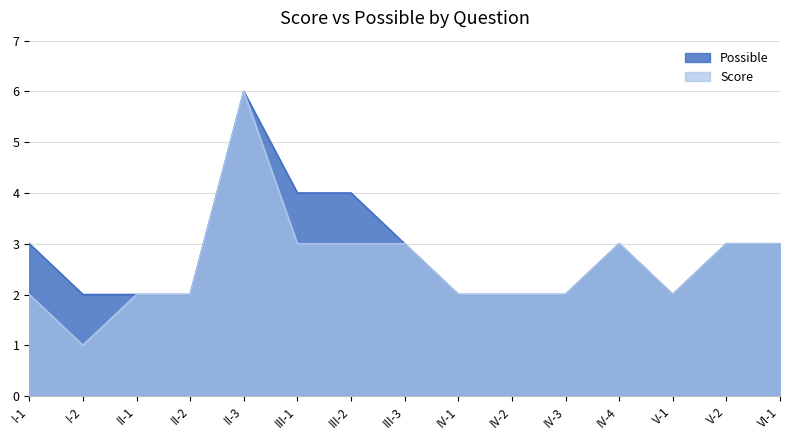

Which series has the largest total across all categories?

Possible